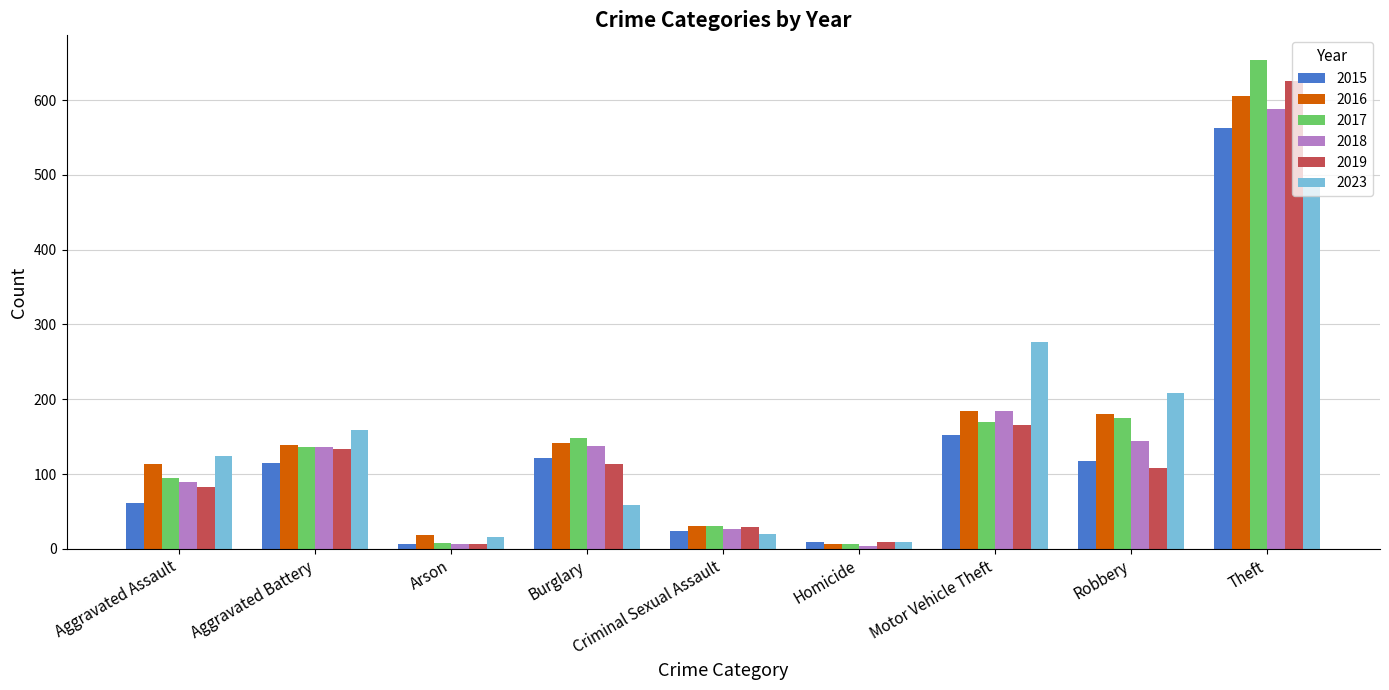

What value does the 2023 series have at Aggravated Battery?

159